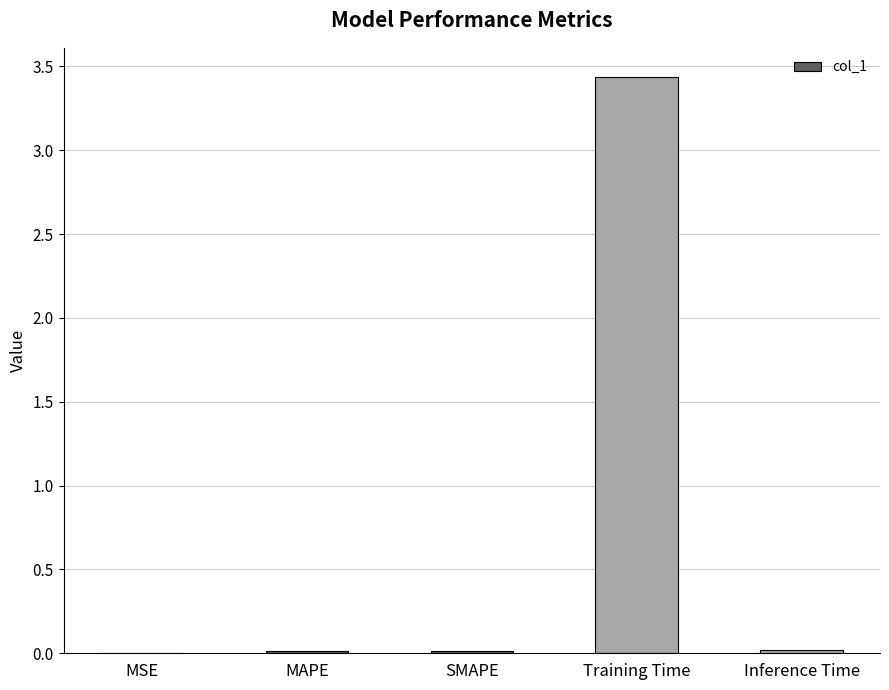

What is the sum of all values?

3.5